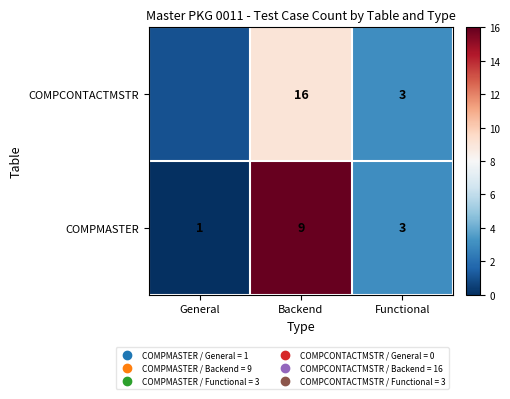

List the labels in order of COMPMASTER value, smallest first.

General, Functional, Backend